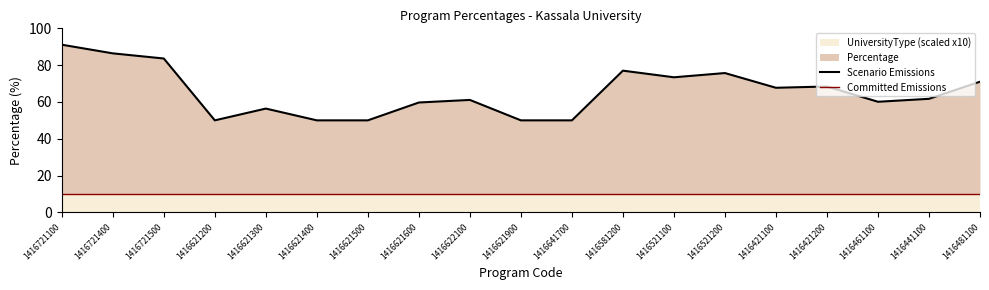

Reading left to right, extract all data points from this chart.

Scenario Emissions: 91.1	86.4	83.6	50.0	56.4	50.0	50.0	59.7	61.1	50.0	50.0	77.0	73.4	75.7	67.7	68.4	60.1	61.7	71.0
Committed Emissions: 10.0	10.0	10.0	10.0	10.0	10.0	10.0	10.0	10.0	10.0	10.0	10.0	10.0	10.0	10.0	10.0	10.0	10.0	10.0